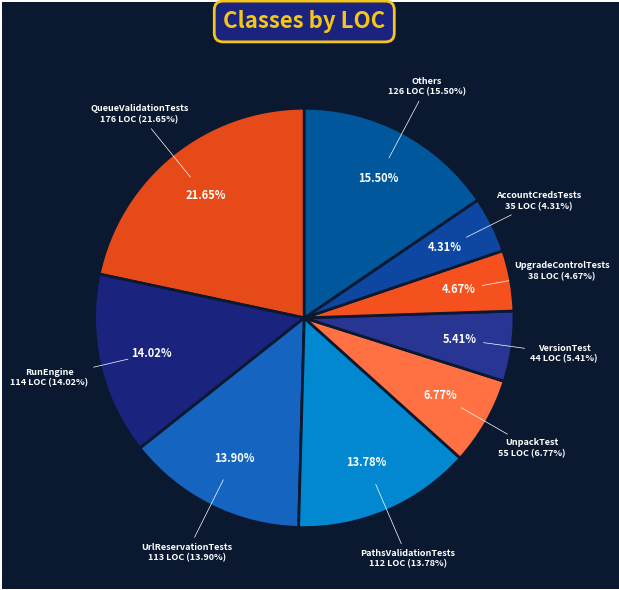

What percentage is NOT represented by QueueValidationTests?

78.4%